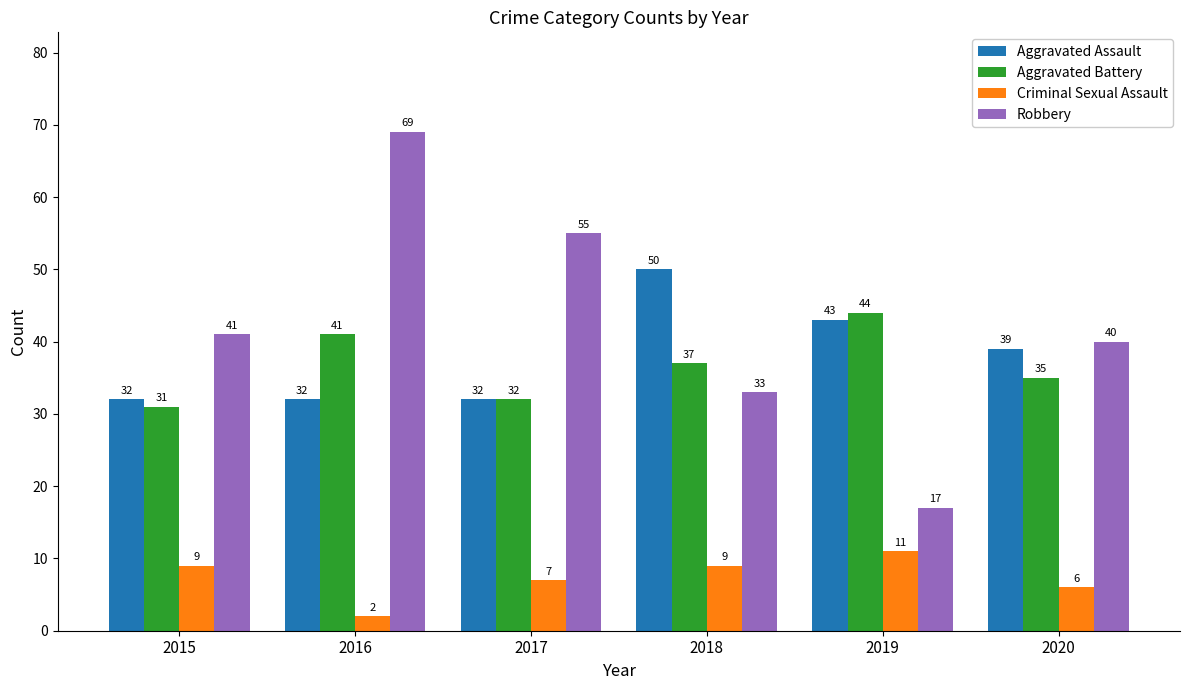

How many values in the Aggravated Battery series are below 37?

3